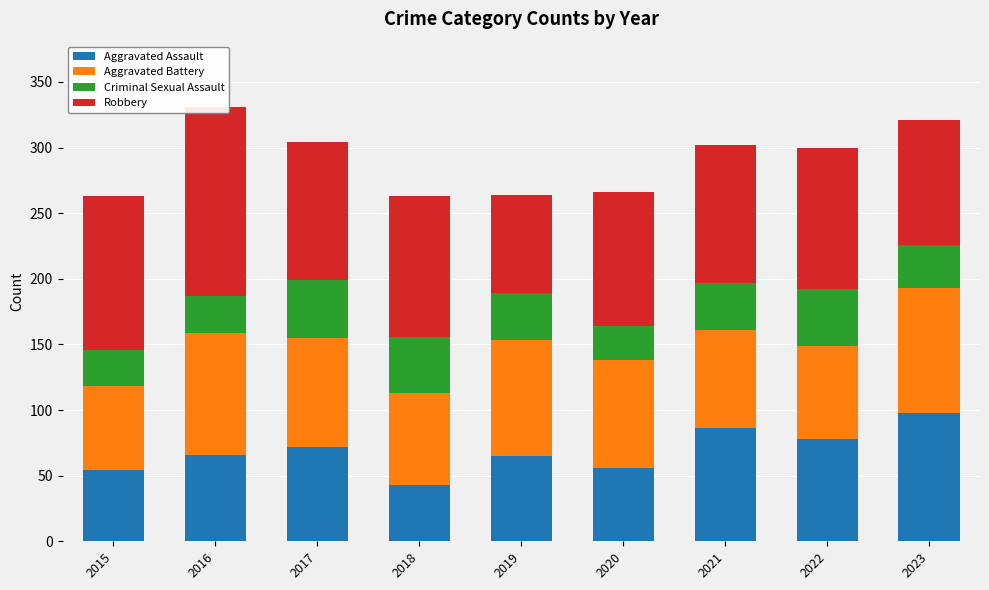

The value of Criminal Sexual Assault at 2016 is 7. True or false?

False